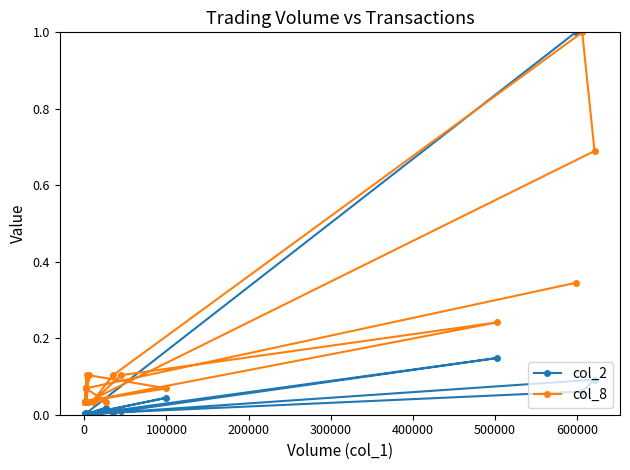

Which series has the largest total across all categories?

col_8